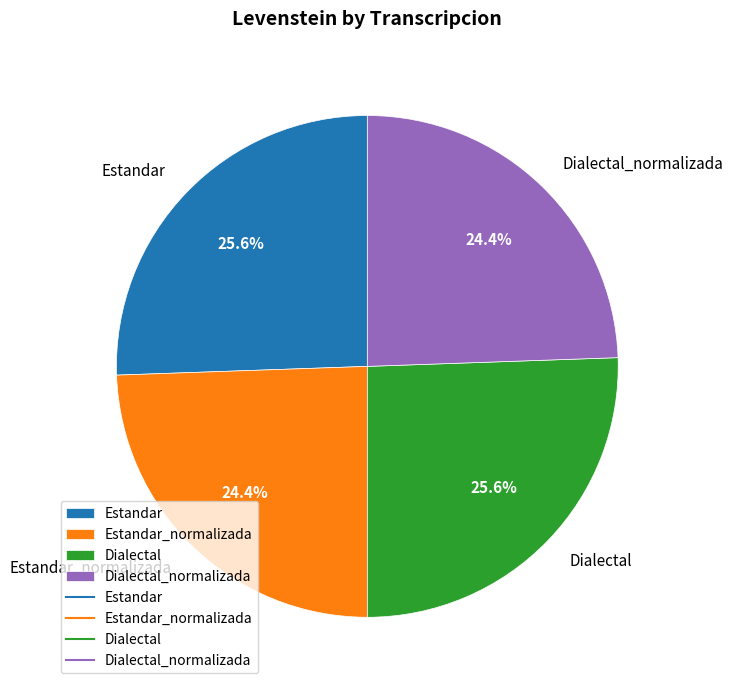

True or false: Dialectal_normalizada accounts for 24% of the total.

True